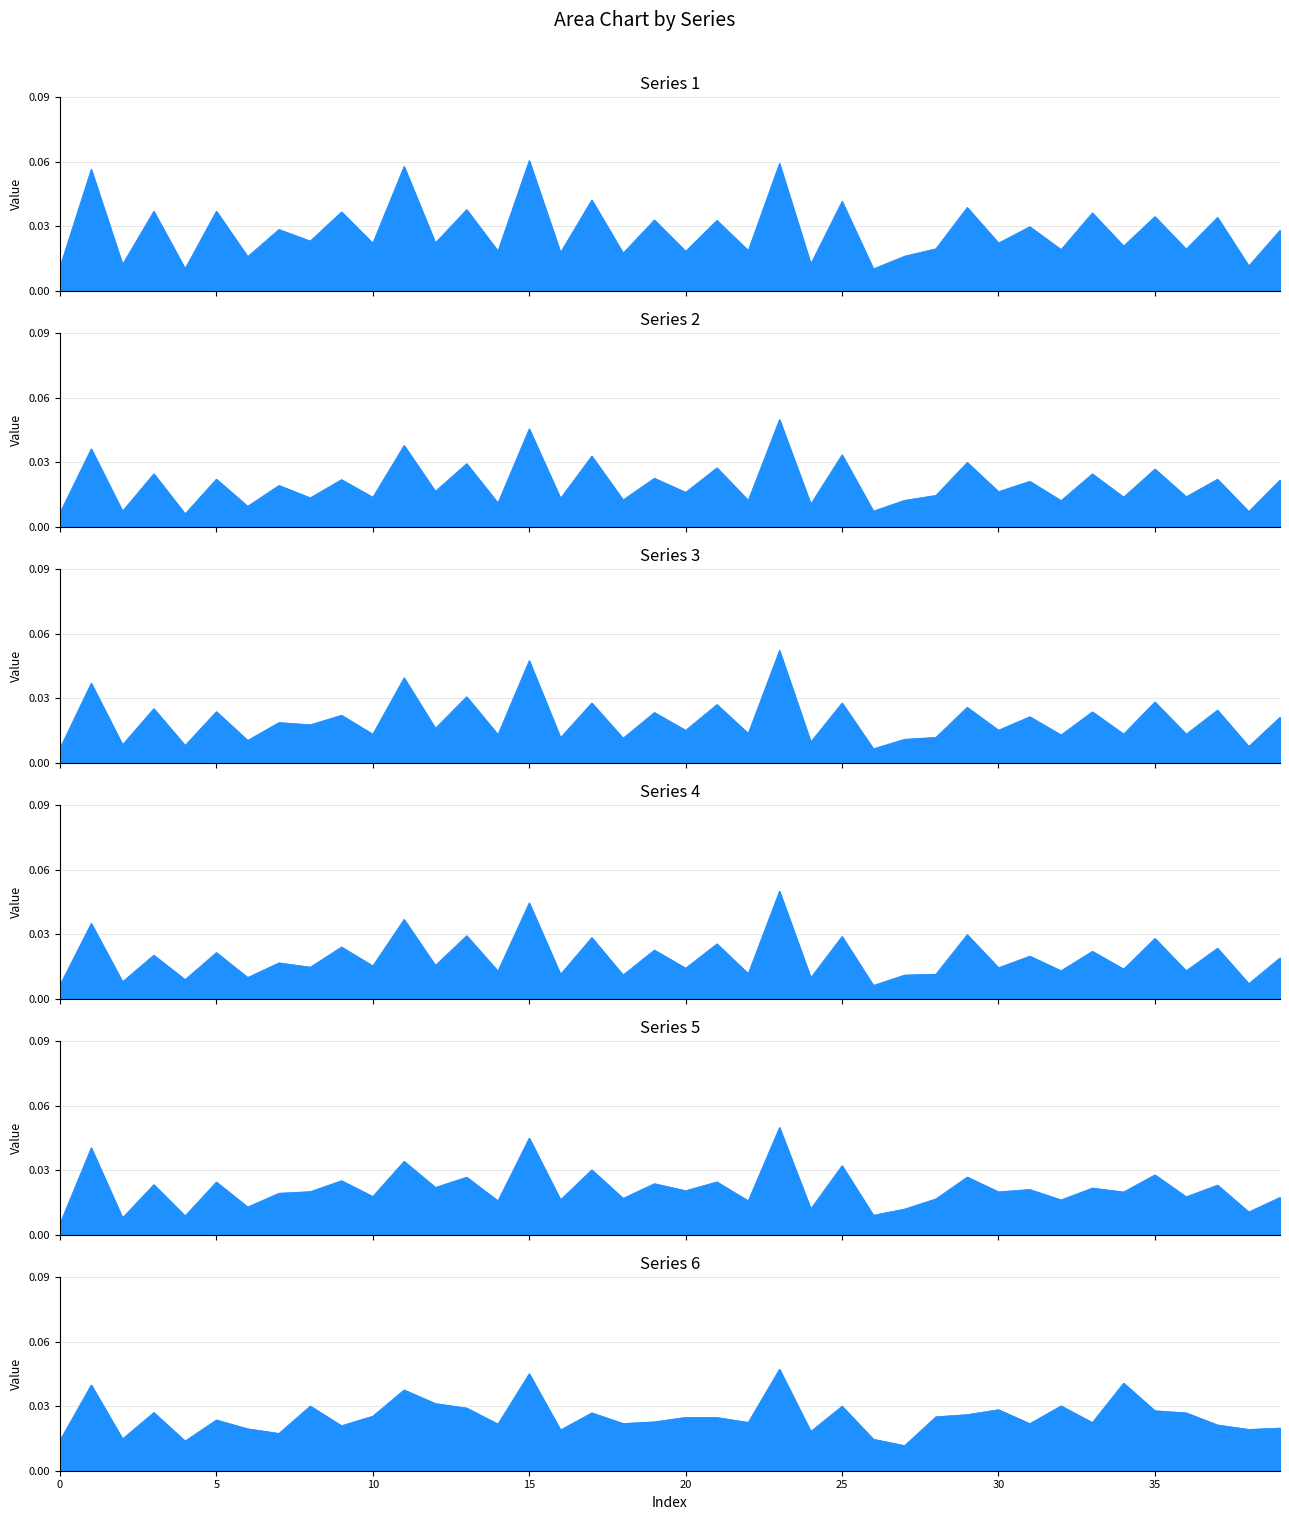

What is the total value across all series at 36?

0.1